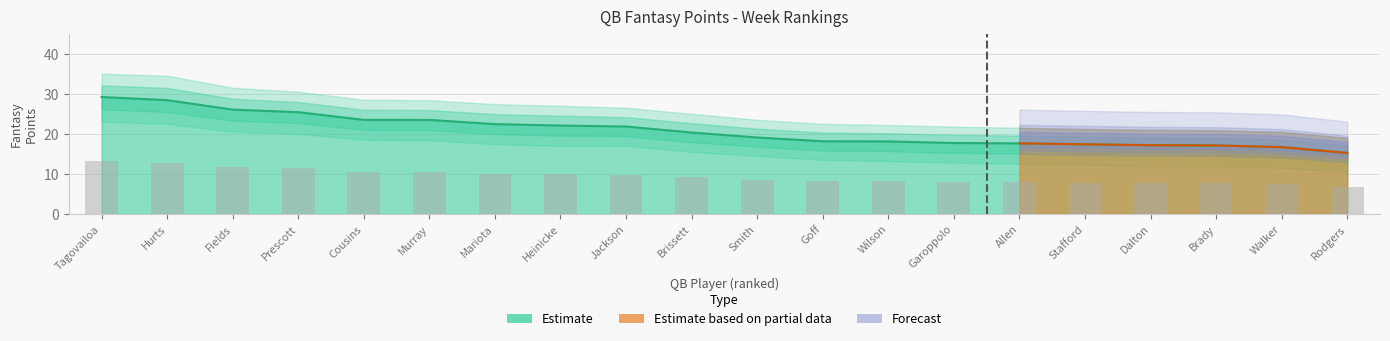

Which category has the highest value in the FanPtsAgainst series?

Tagovailoa